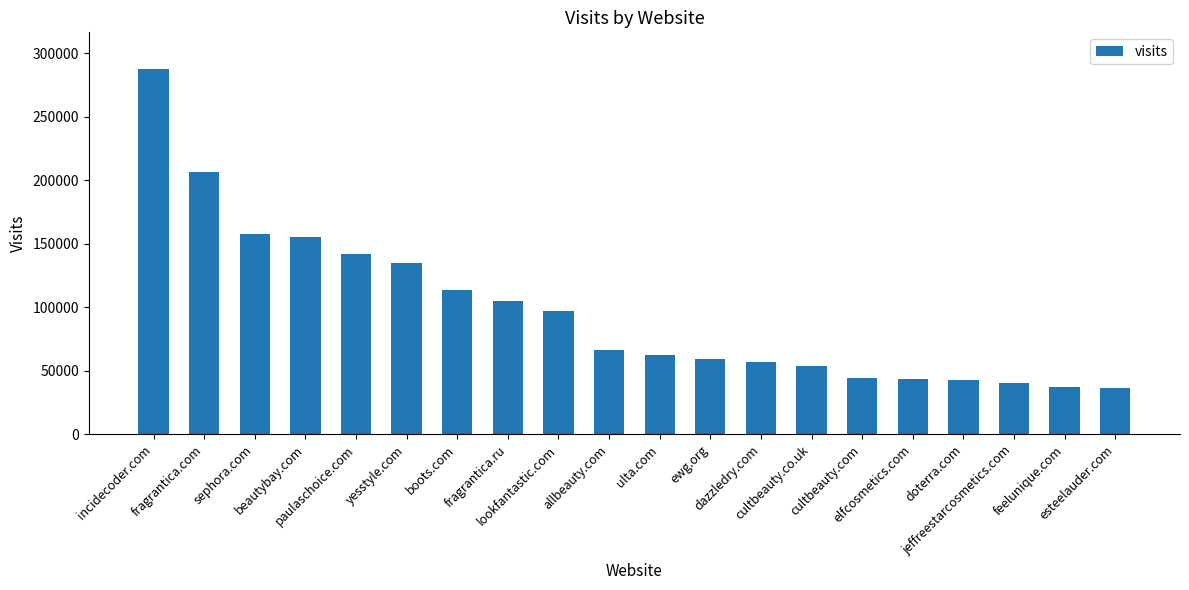

What is the difference between the values at cultbeauty.co.uk and paulaschoice.com?

87652